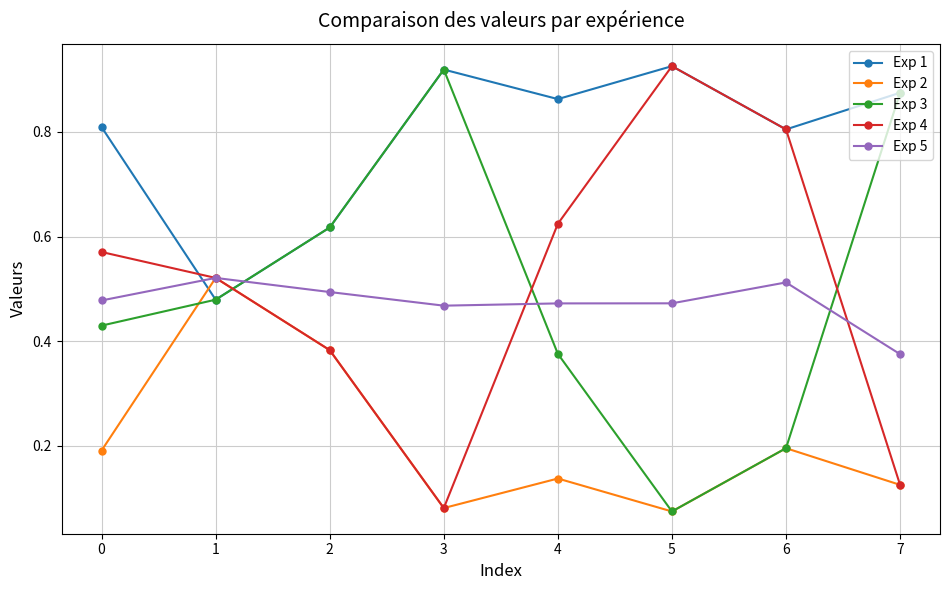

True or false: Exp 3 has a value of 0.4 at 7.

False